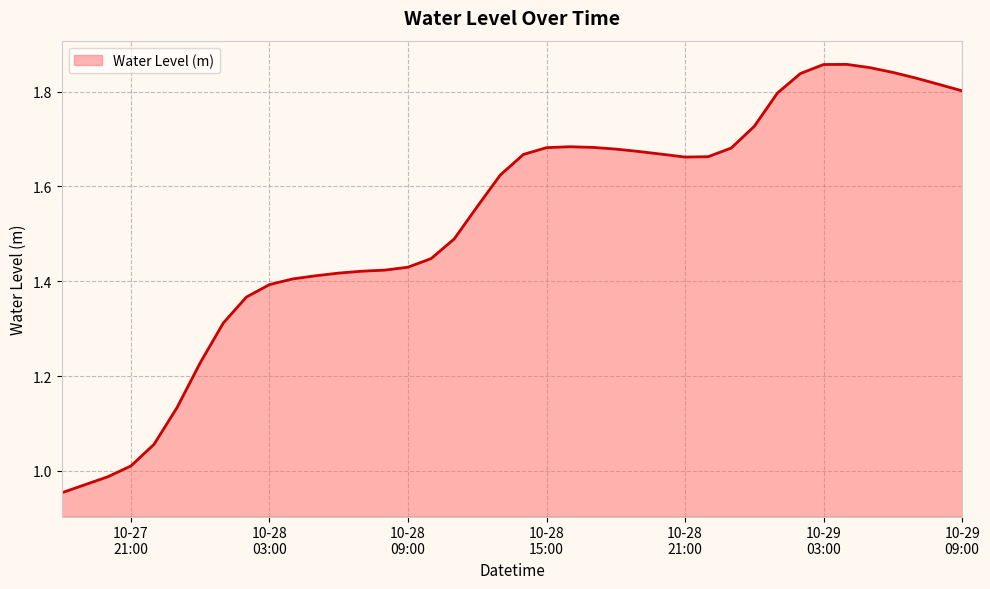

List the labels in order of value, smallest first.

2024-10-27 18:00:00, 2024-10-27 19:00:00, 2024-10-27 20:00:00, 2024-10-27 21:00:00, 2024-10-27 22:00:00, 2024-10-27 23:00:00, 2024-10-28 00:00:00, 2024-10-28 01:00:00, 2024-10-28 02:00:00, 2024-10-28 03:00:00, 2024-10-28 04:00:00, 2024-10-28 05:00:00, 2024-10-28 06:00:00, 2024-10-28 07:00:00, 2024-10-28 08:00:00, 2024-10-28 09:00:00, 2024-10-28 10:00:00, 2024-10-28 11:00:00, 2024-10-28 12:00:00, 2024-10-28 13:00:00, 2024-10-28 21:00:00, 2024-10-28 22:00:00, 2024-10-28 14:00:00, 2024-10-28 20:00:00, 2024-10-28 19:00:00, 2024-10-28 18:00:00, 2024-10-28 23:00:00, 2024-10-28 15:00:00, 2024-10-28 17:00:00, 2024-10-28 16:00:00, 2024-10-29 00:00:00, 2024-10-29 01:00:00, 2024-10-29 09:00:00, 2024-10-29 08:00:00, 2024-10-29 07:00:00, 2024-10-29 02:00:00, 2024-10-29 06:00:00, 2024-10-29 05:00:00, 2024-10-29 03:00:00, 2024-10-29 04:00:00